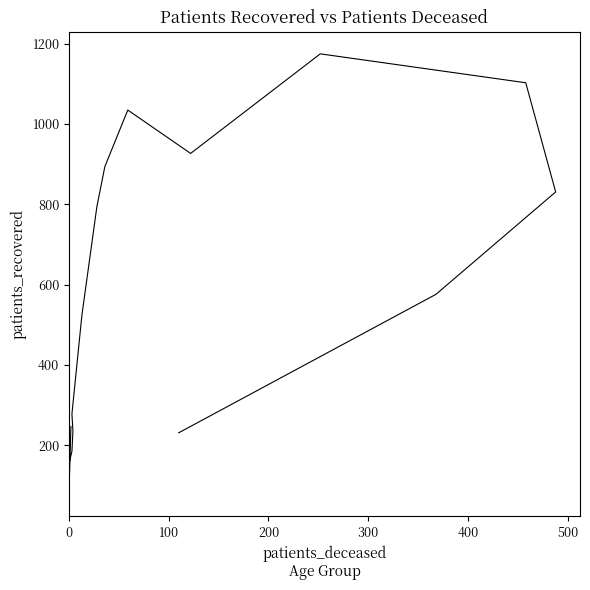

How many lines are shown in the chart?

1